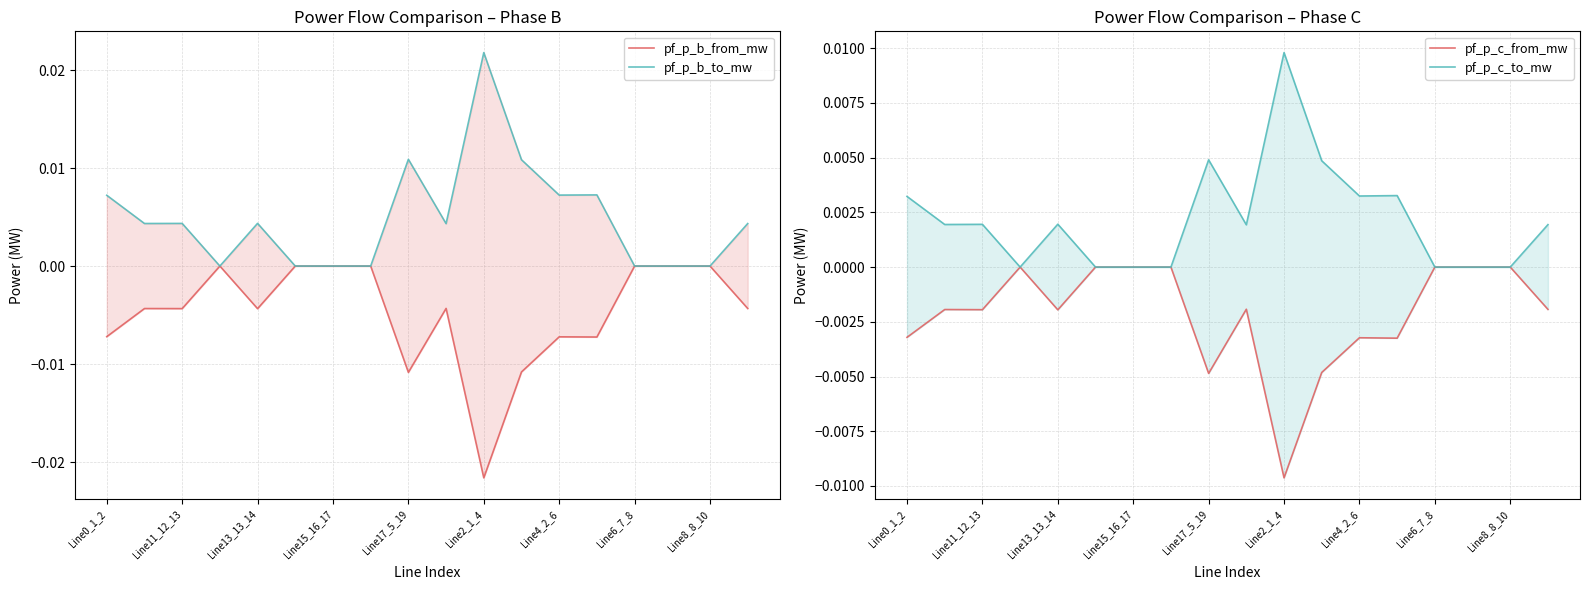

Is the value of pf_p_b_from_mw at Line17_5_19 greater than the value of pf_p_b_to_mw at Line15_16_17?

No